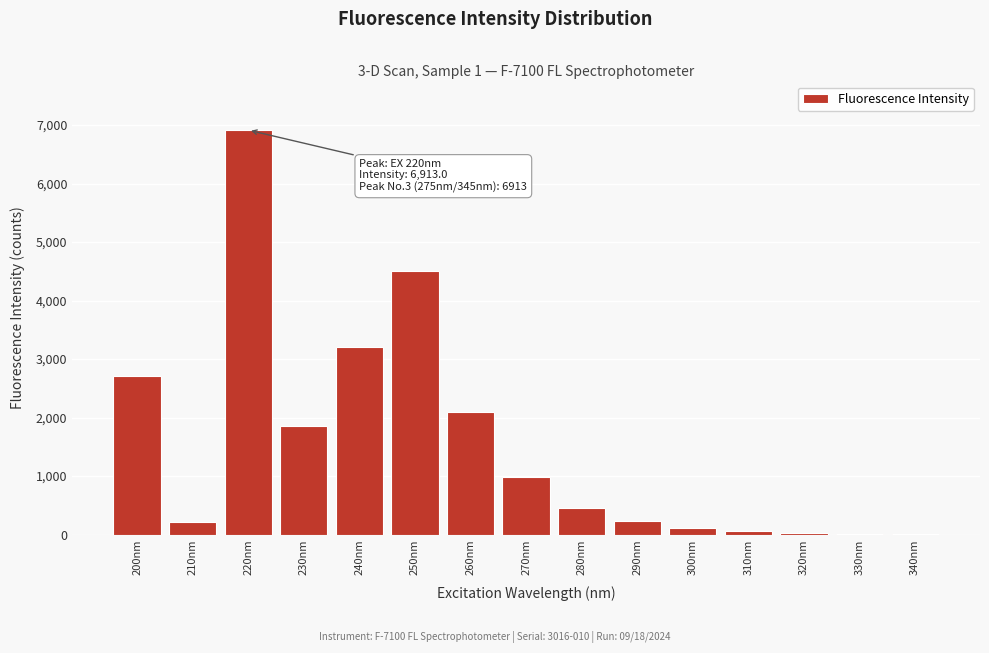

What is the greatest value displayed?

6913.0